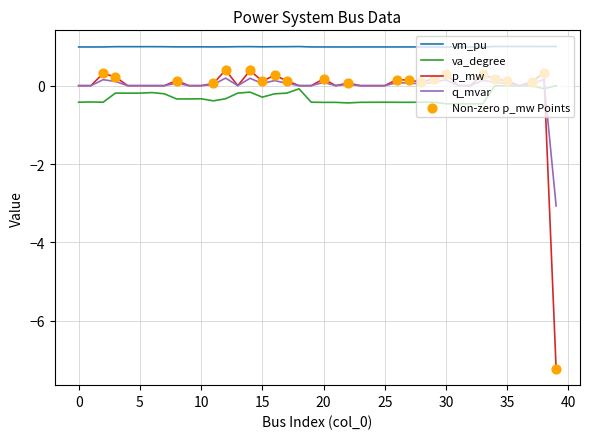

Which series has the widest spread of values?

p_mw